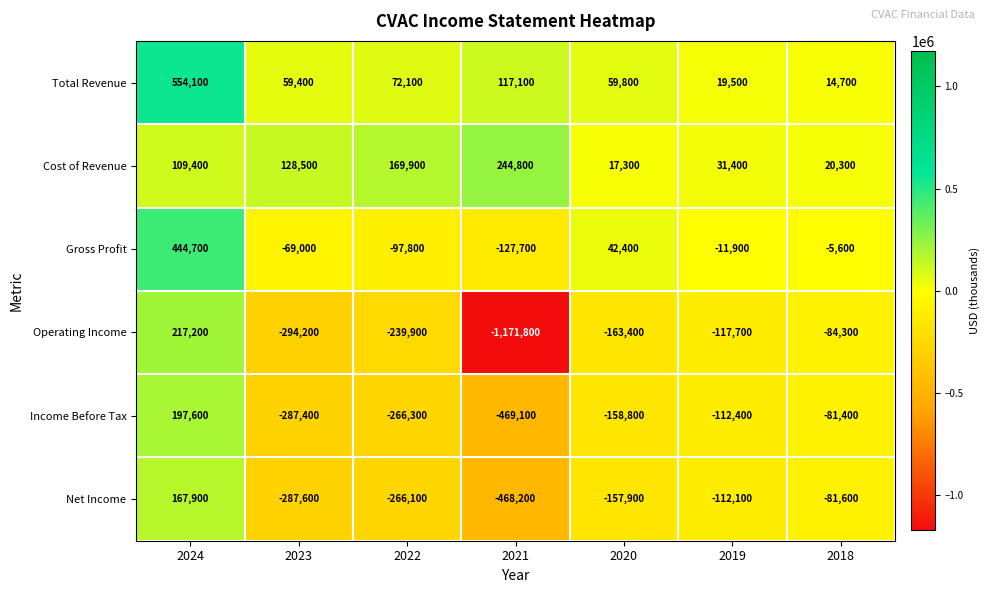

The Cost of Revenue series shows 240018 at 2022. True or false?

False